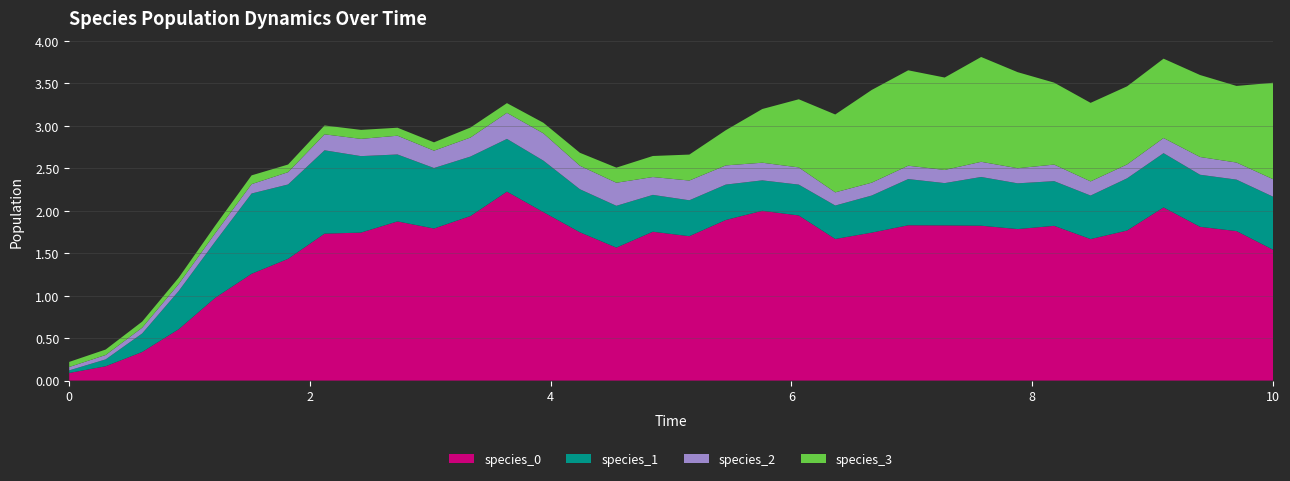

Reading left to right, what are all the values shown in this chart?

species_0: 0.1	0.2	0.3	0.6	1.0	1.3	1.4	1.7	1.7	1.9	1.8	1.9	2.2	2.0	1.7	1.6	1.8	1.7	1.9	2.0	1.9	1.7	1.7	1.8	1.8	1.8	1.8	1.8	1.7	1.8	2.0	1.8	1.8	1.5
species_1: 0.0	0.1	0.2	0.4	0.7	0.9	0.9	1.0	0.9	0.8	0.7	0.7	0.6	0.6	0.5	0.5	0.4	0.4	0.4	0.4	0.4	0.4	0.4	0.5	0.5	0.6	0.5	0.5	0.5	0.6	0.6	0.6	0.6	0.6
species_2: 0.0	0.1	0.1	0.1	0.1	0.1	0.1	0.2	0.2	0.2	0.2	0.2	0.3	0.3	0.3	0.3	0.2	0.2	0.2	0.2	0.2	0.2	0.2	0.2	0.2	0.2	0.2	0.2	0.2	0.2	0.2	0.2	0.2	0.2
species_3: 0.1	0.1	0.1	0.1	0.1	0.1	0.1	0.1	0.1	0.1	0.1	0.1	0.1	0.1	0.2	0.2	0.2	0.3	0.4	0.6	0.8	0.9	1.1	1.1	1.1	1.2	1.1	1.0	0.9	0.9	0.9	1.0	0.9	1.1